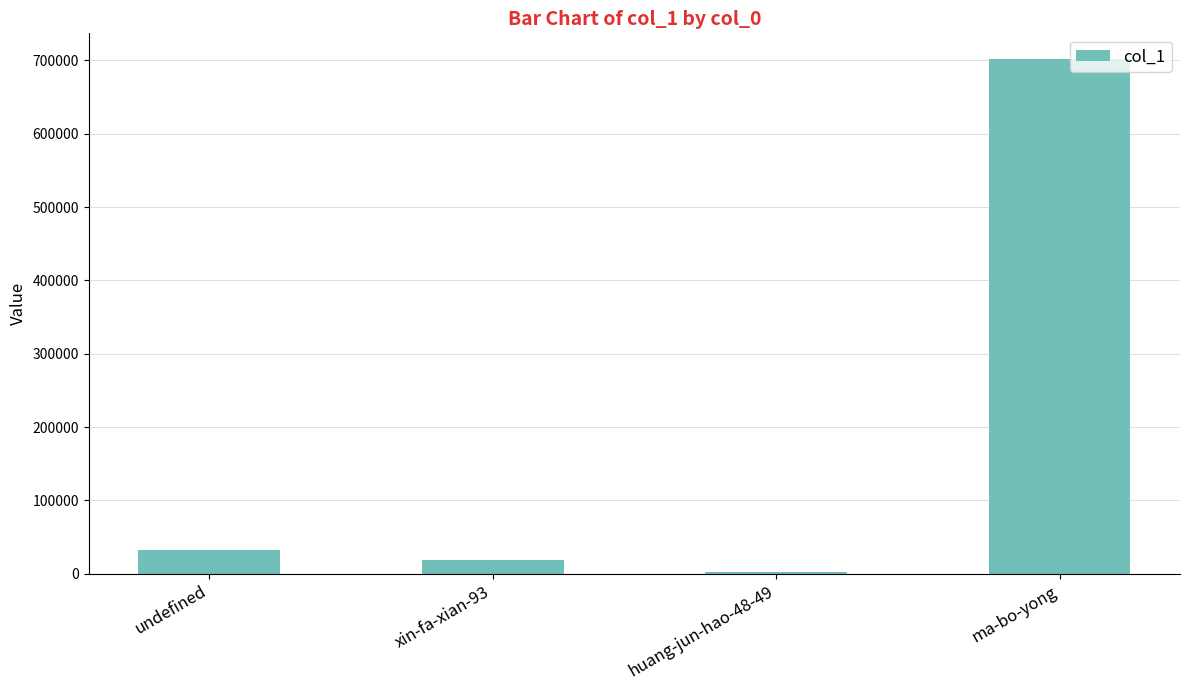

What is the difference between the values at xin-fa-xian-93 and undefined?

13626